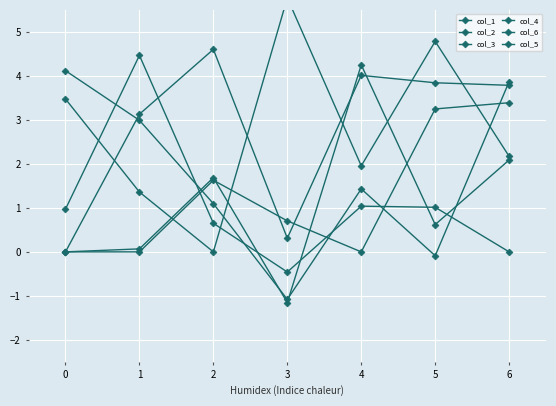

True or false: col_1 has a value of -0.5 at 2.

False